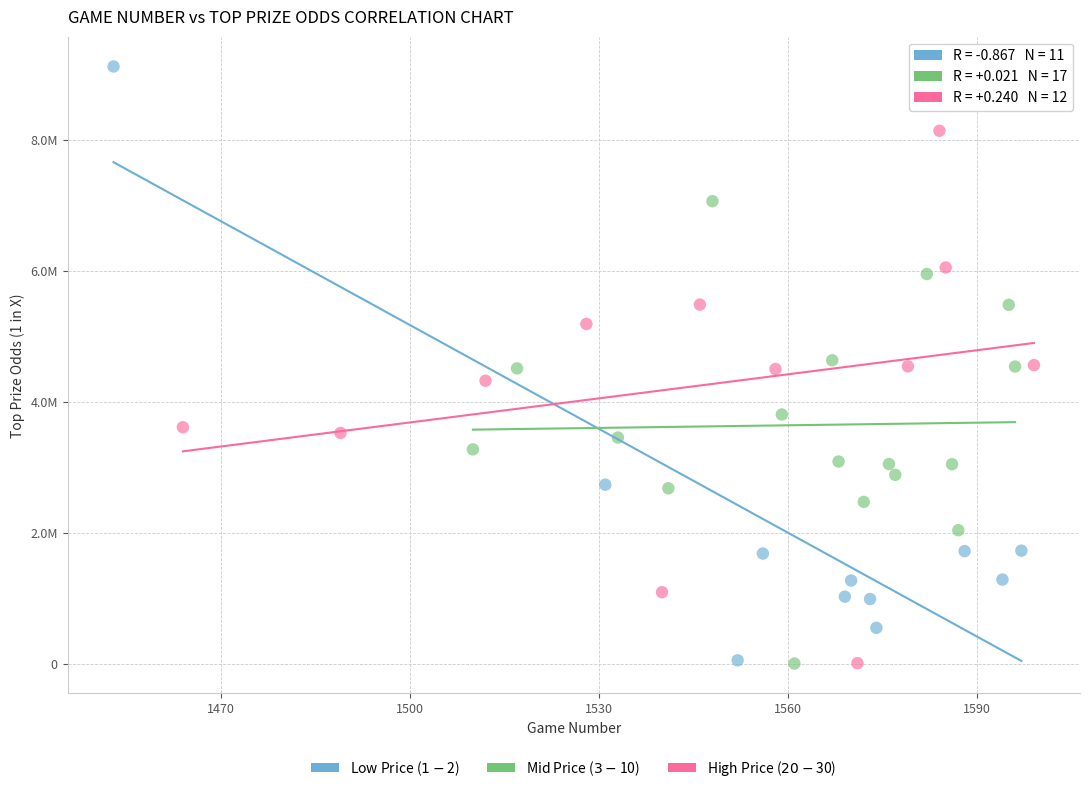

Which series has the widest spread of Y values?

Low Price ($1-$2)